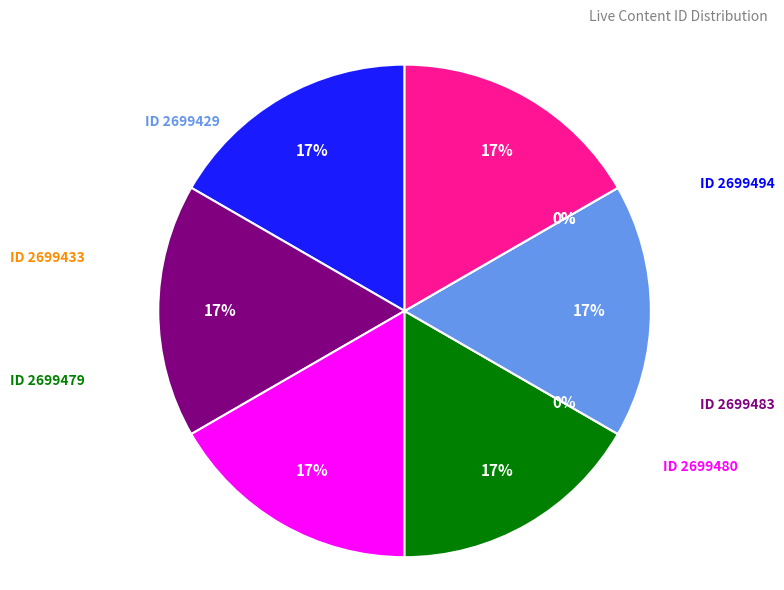

Count the number of slices in the pie.

9